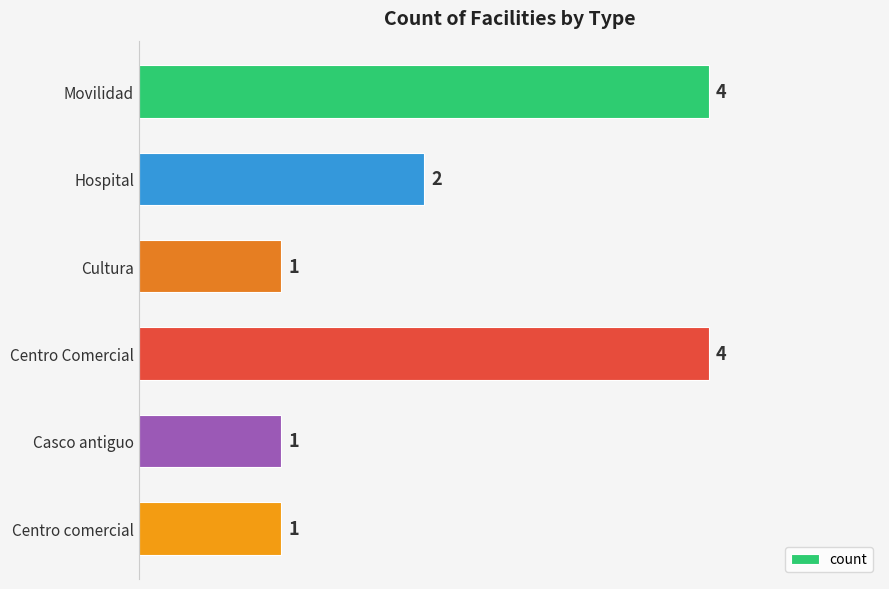

Approximately how many times larger is the value at Cultura compared to Casco antiguo?

1.0